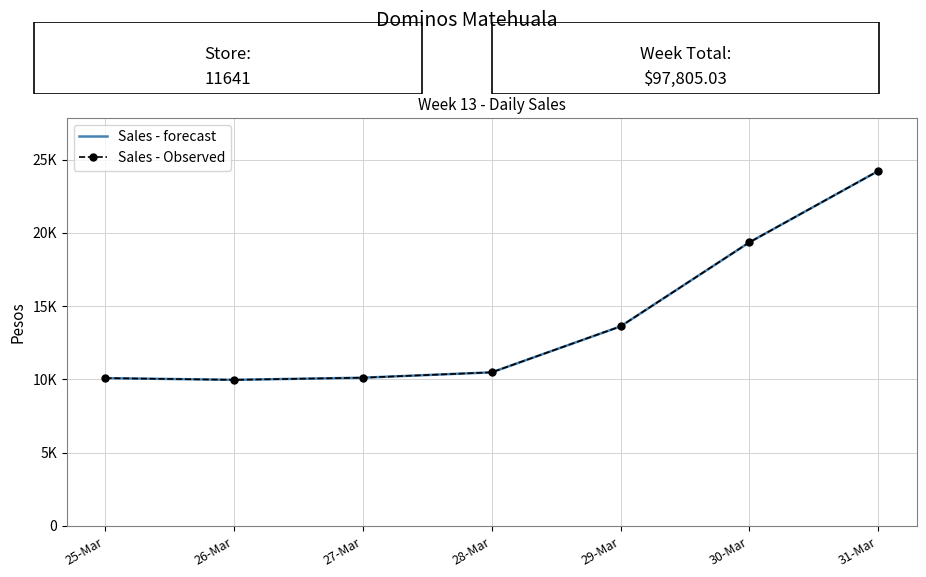

The value of Sales - Observed at 29-Mar is 21777.4. True or false?

False